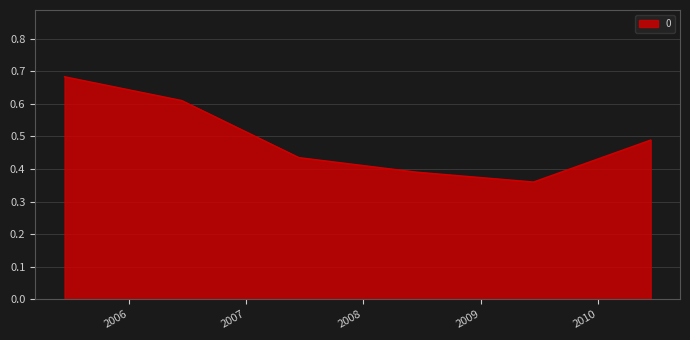

What is the difference between the maximum and minimum values?

0.3